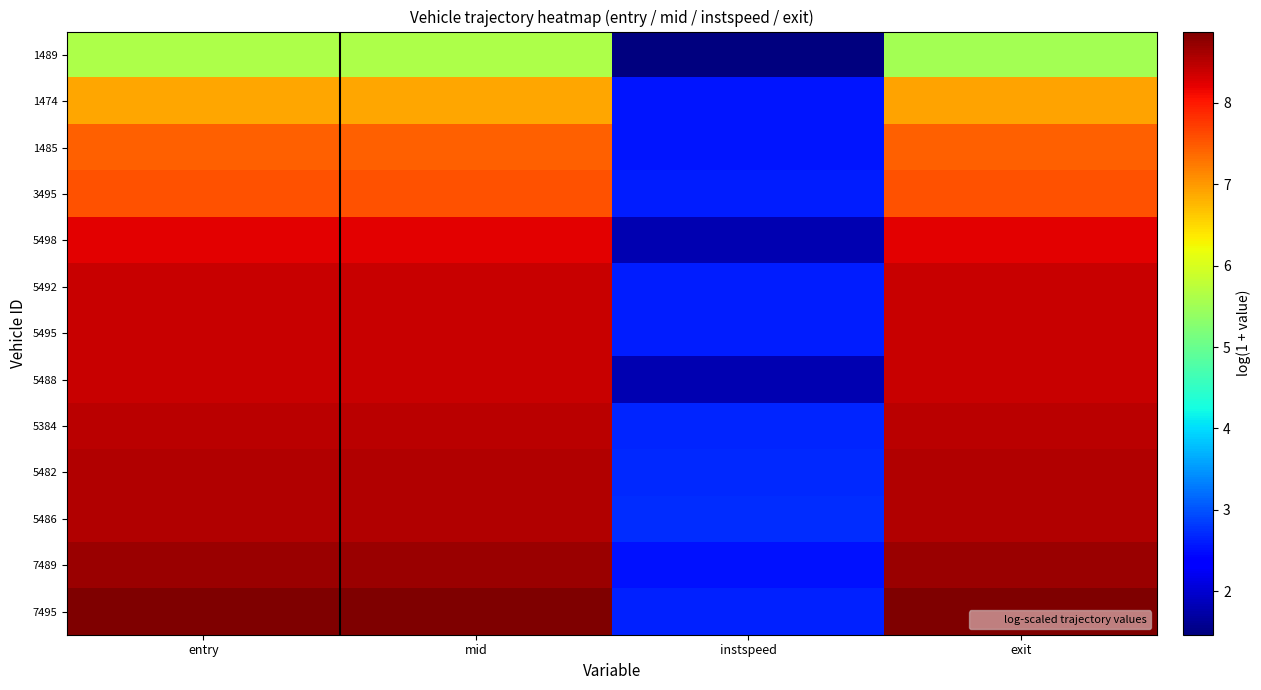

Reading right to left, transcribe all the data shown in this chart.

1489: exit=5.5	instspeed=1.5	mid=5.6	entry=5.6
1474: exit=6.9	instspeed=2.6	mid=6.9	entry=6.9
1485: exit=7.5	instspeed=2.5	mid=7.4	entry=7.4
3495: exit=7.6	instspeed=2.6	mid=7.6	entry=7.5
5498: exit=8.2	instspeed=1.8	mid=8.2	entry=8.2
5492: exit=8.4	instspeed=2.6	mid=8.4	entry=8.4
5495: exit=8.4	instspeed=2.6	mid=8.4	entry=8.4
5488: exit=8.4	instspeed=1.8	mid=8.4	entry=8.4
5384: exit=8.5	instspeed=2.7	mid=8.5	entry=8.5
5482: exit=8.5	instspeed=2.7	mid=8.5	entry=8.5
5486: exit=8.6	instspeed=2.7	mid=8.5	entry=8.5
7489: exit=8.7	instspeed=2.5	mid=8.7	entry=8.7
7495: exit=8.9	instspeed=2.6	mid=8.9	entry=8.9